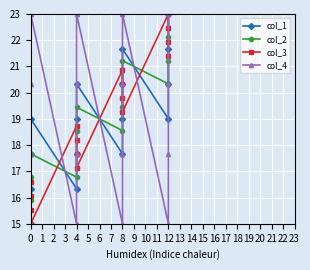

What is the sum of the col_4 values at 12 and 8?

38.0